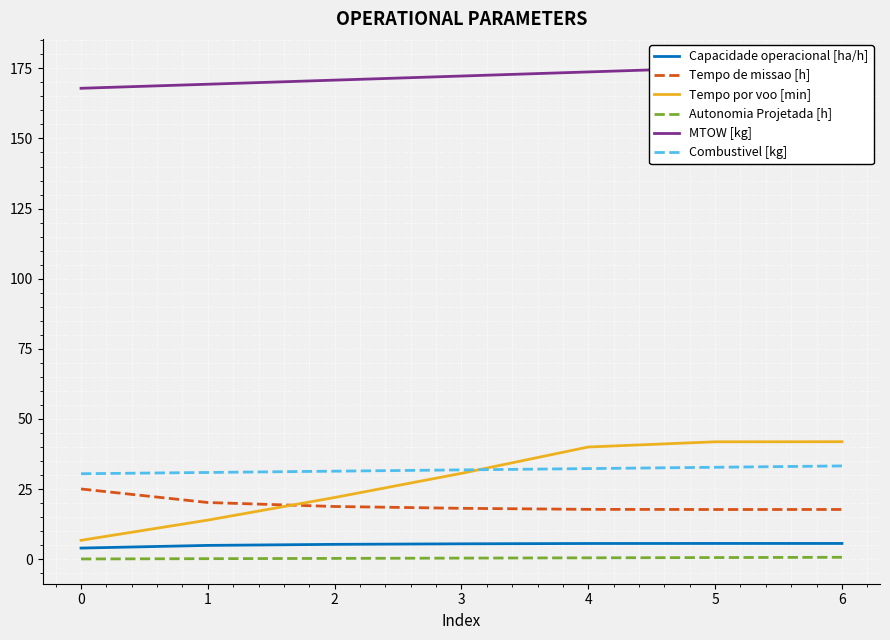

At which label is Tempo de missao [h] closest to 21?

1